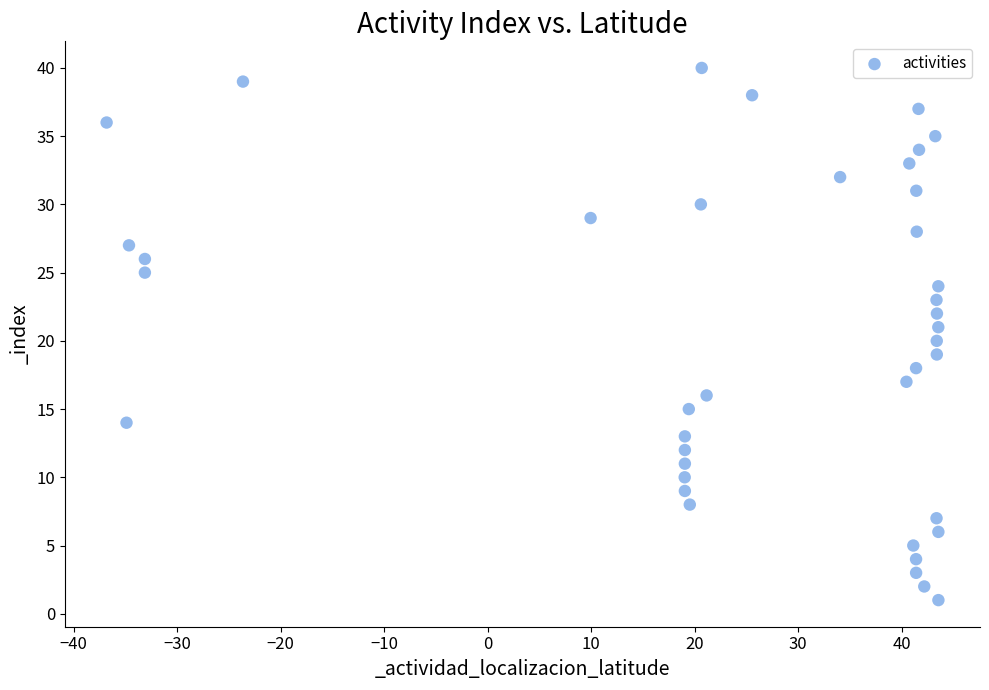

How many points are shown in the scatter plot?

40